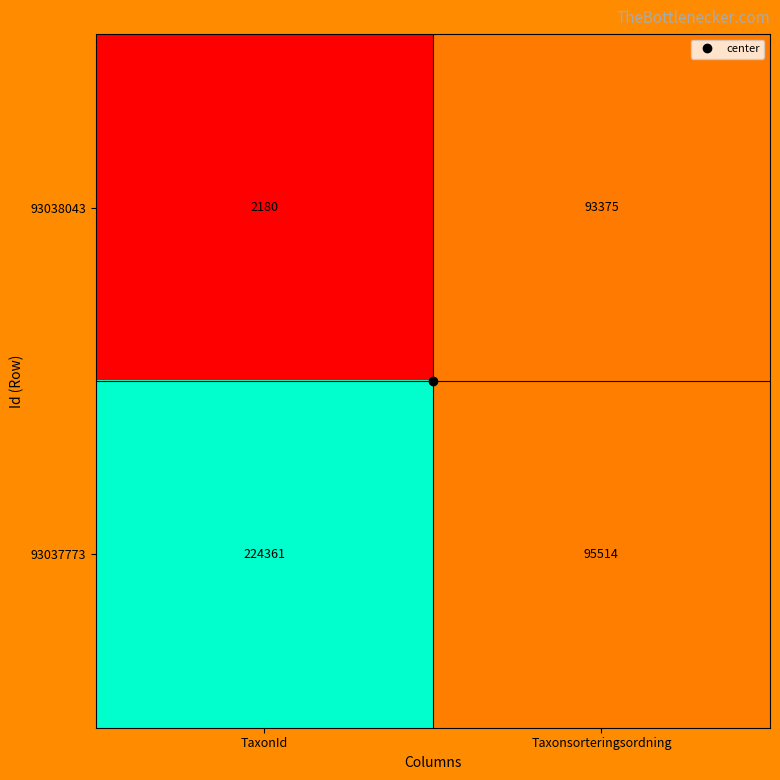

True or false: 93038043 has a value of 93375 at Taxonsorteringsordning.

True